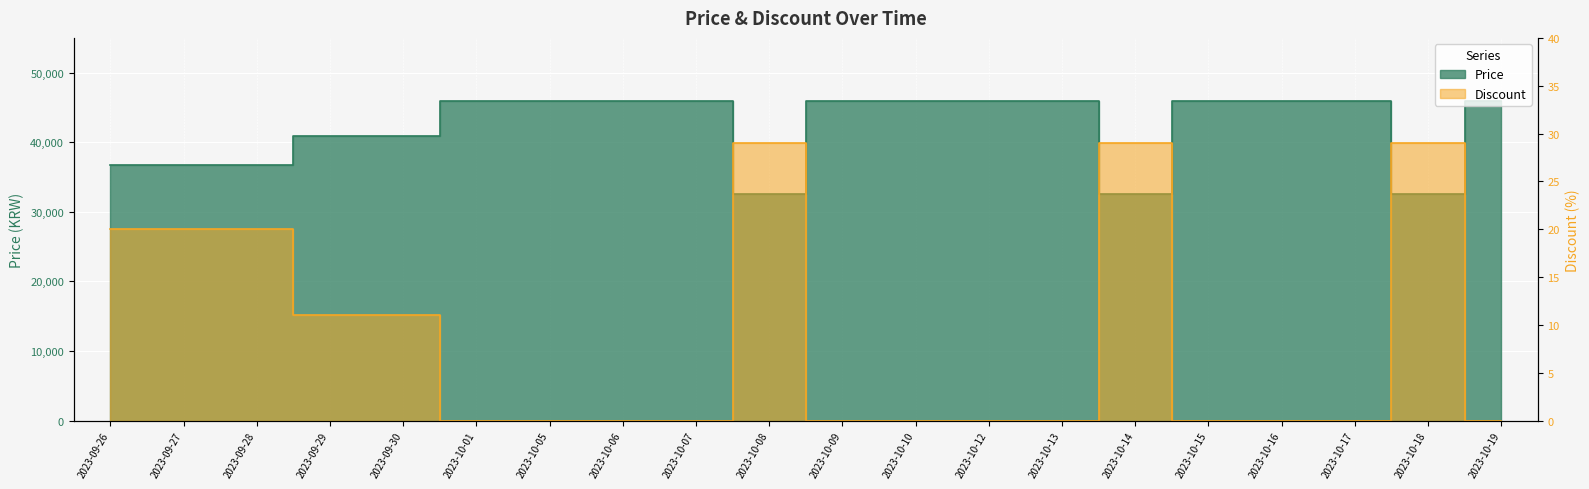

Which has a higher value, 2023-10-08 or 2023-09-27?

2023-09-27